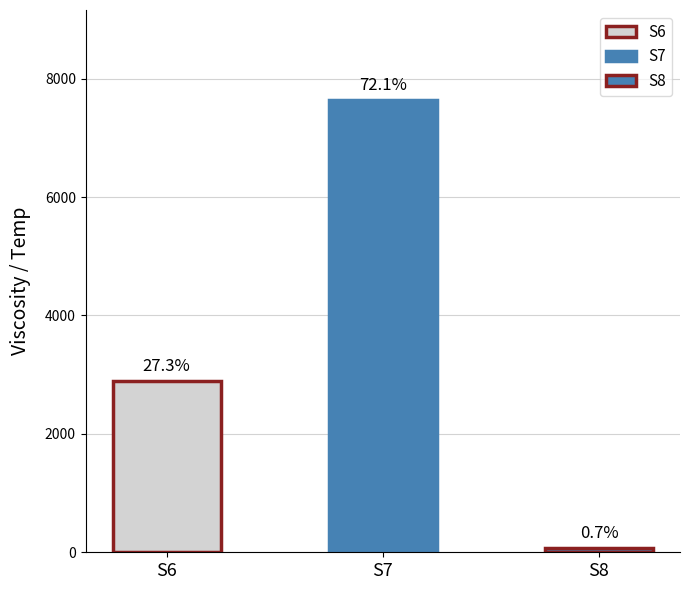

Between S7 and S6, which is larger?

S7